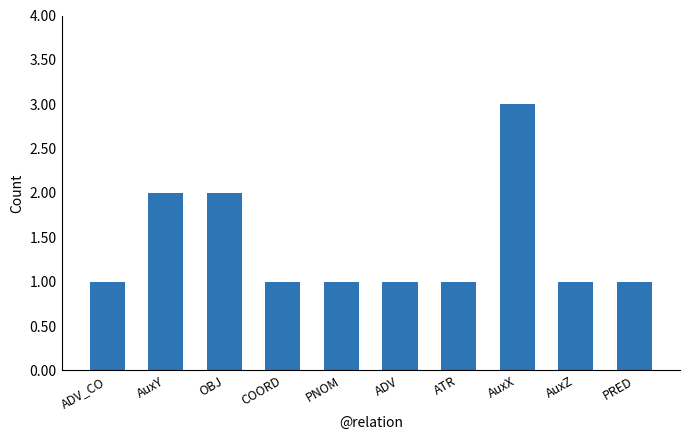

What is the change in value from AuxY to ADV?

-1